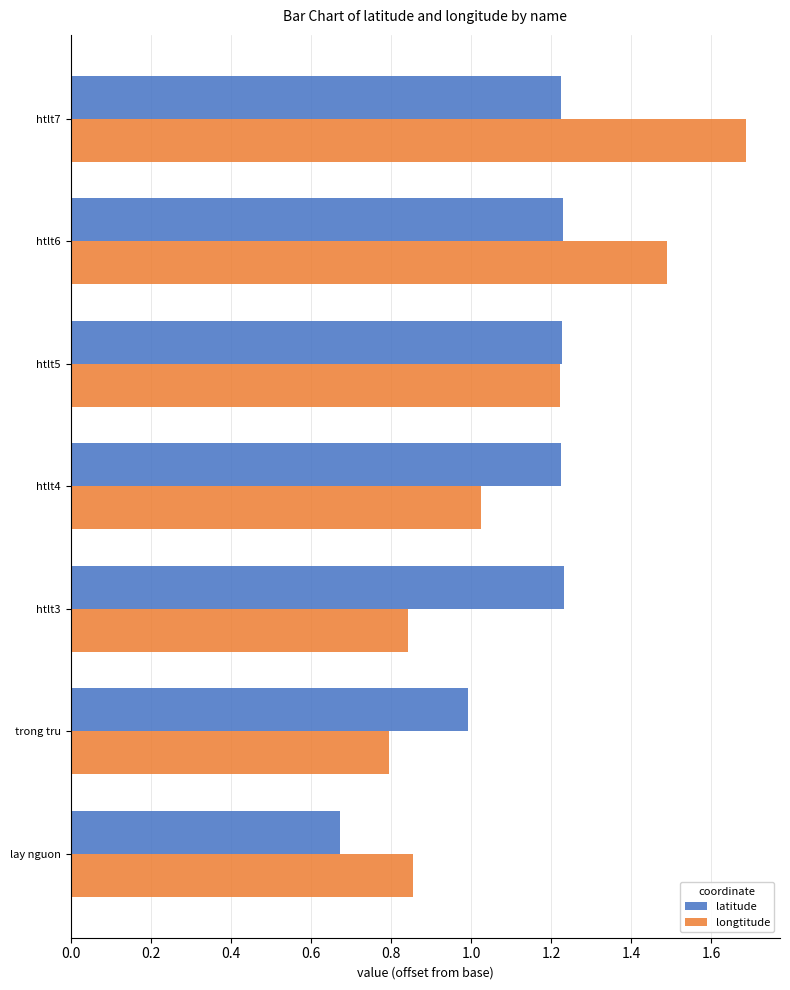

What is the average value of the longtitude series?

1.1